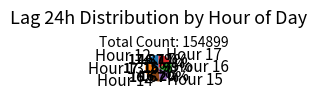

Which has a higher value, Hour 13 or Hour 15?

Hour 13